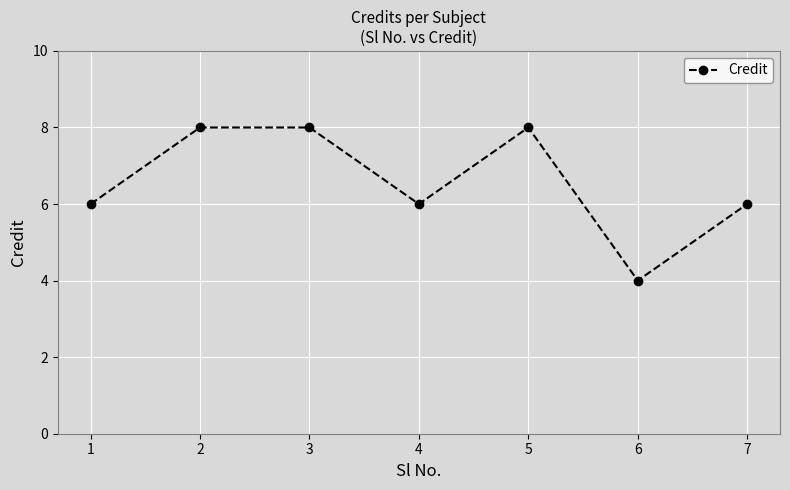

What is the maximum value shown in the chart?

8